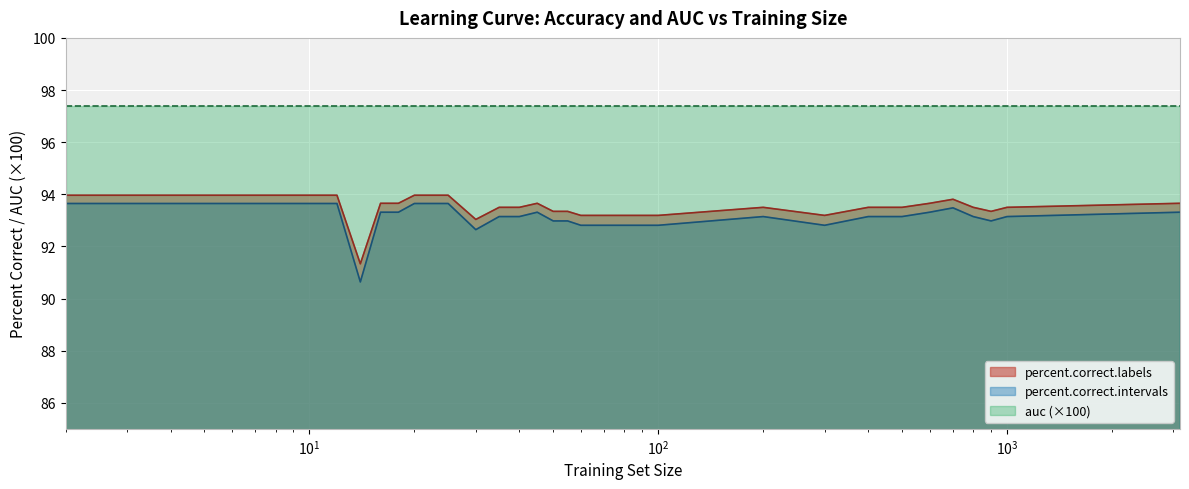

What is the difference between the maximum and minimum values in the percent.correct.labels series?

2.6